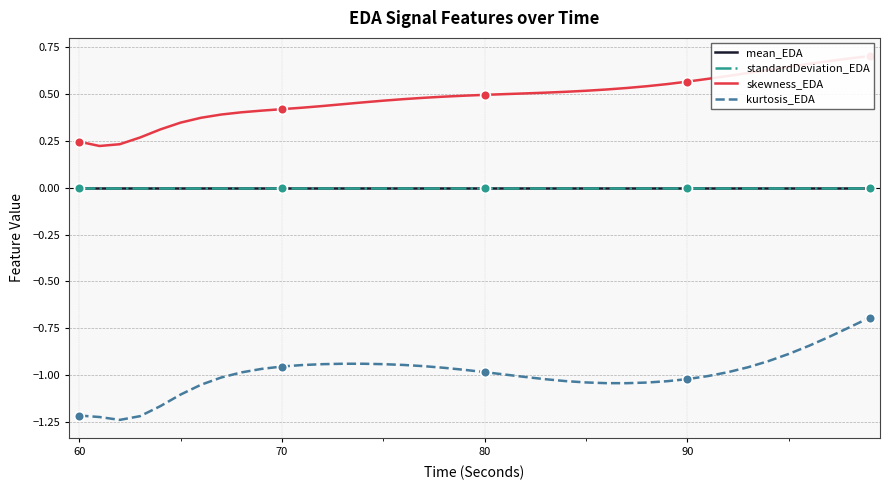

True or false: mean_EDA and kurtosis_EDA intersect in this chart.

False